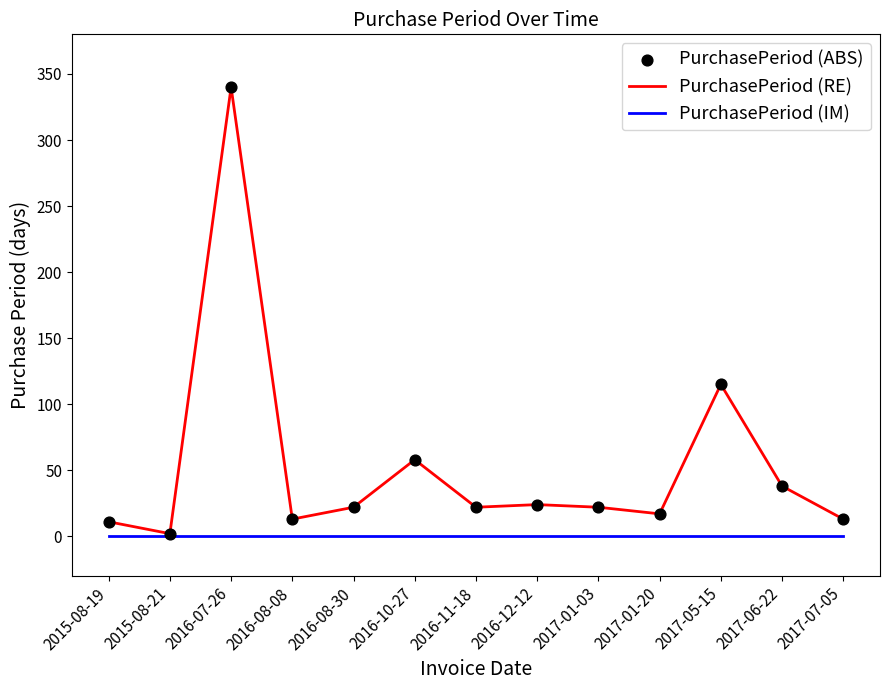

Between 2016-07-26 and 2017-06-22, which series saw the biggest shift?

PurchasePeriod (RE)